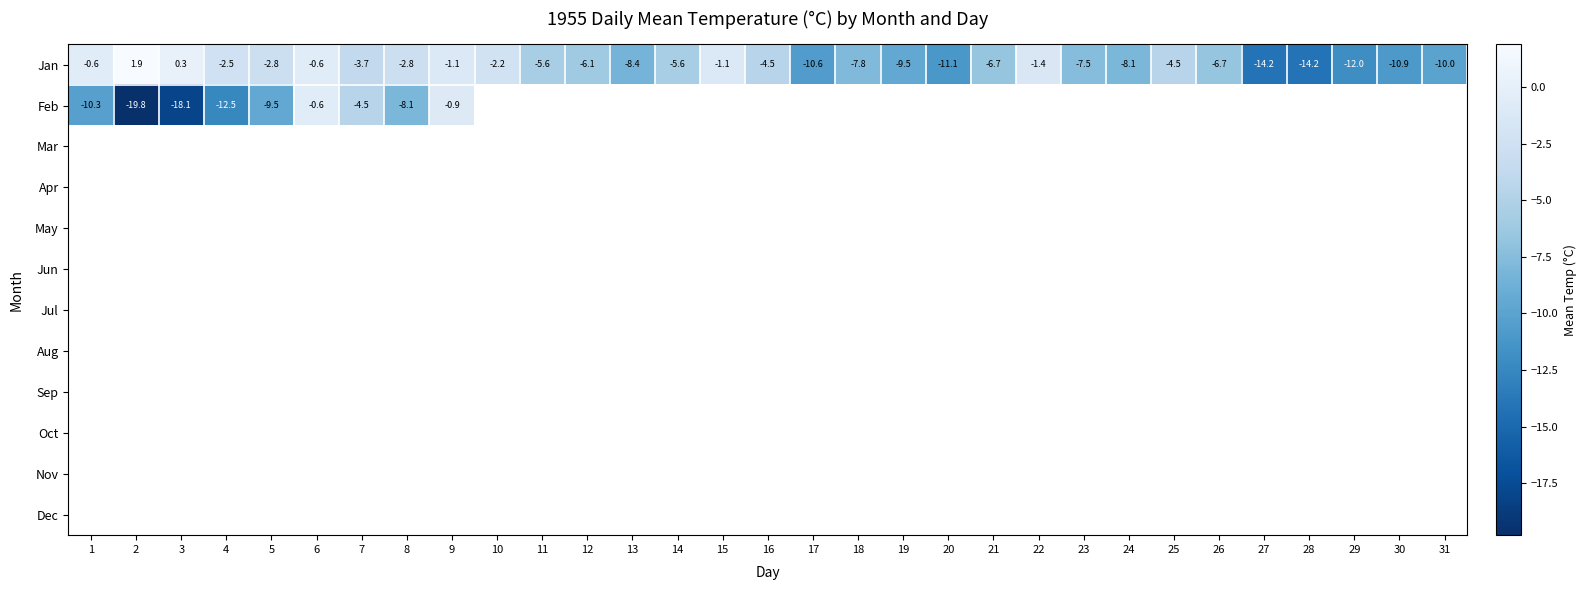

Is it true that Feb equals -0.9 at 9?

True